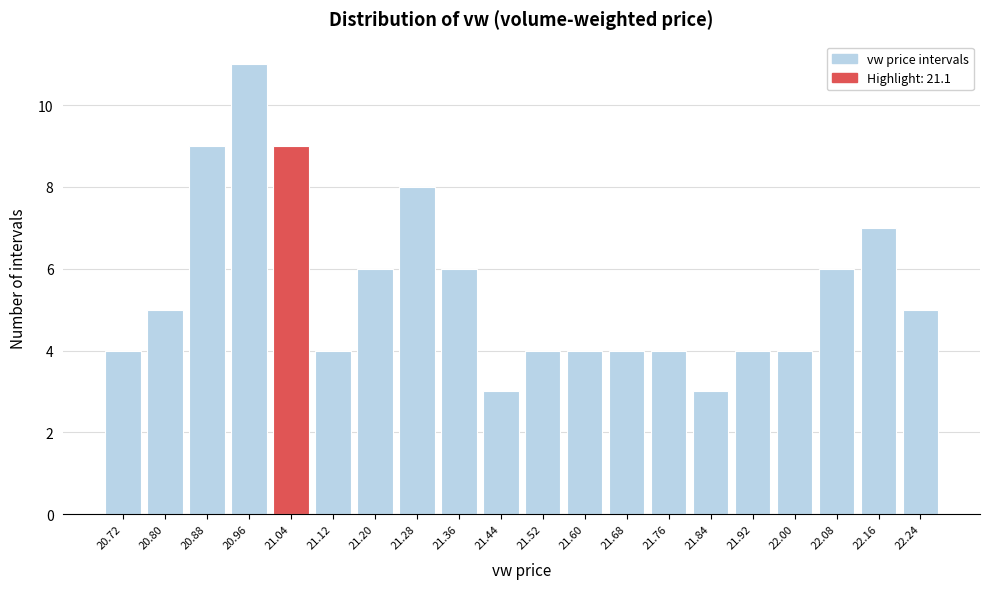

Reading left to right, what are all the values shown in this chart?

20.72=4	20.80=5	20.88=9	20.96=11	21.04=9	21.12=4	21.20=6	21.28=8	21.36=6	21.44=3	21.52=4	21.60=4	21.68=4	21.76=4	21.84=3	21.92=4	22.00=4	22.08=6	22.16=7	22.24=5